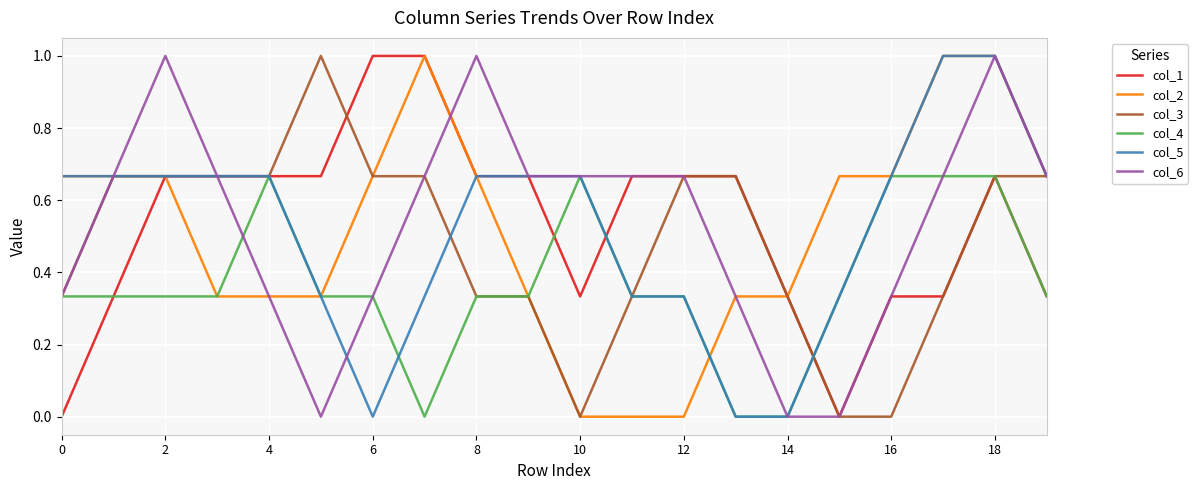

What is the maximum value shown in the chart?

1.0